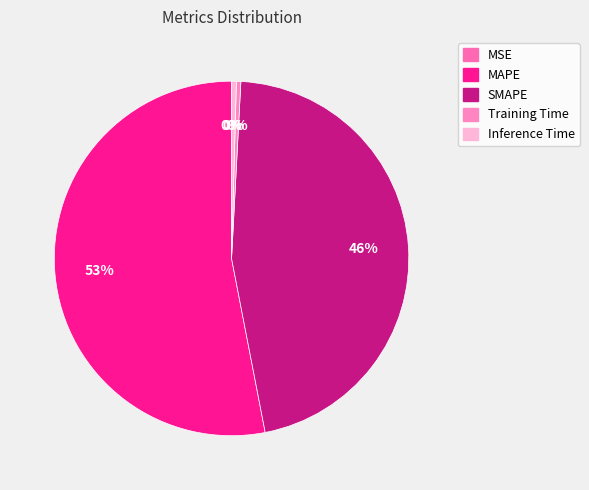

Count the number of slices in the pie.

5